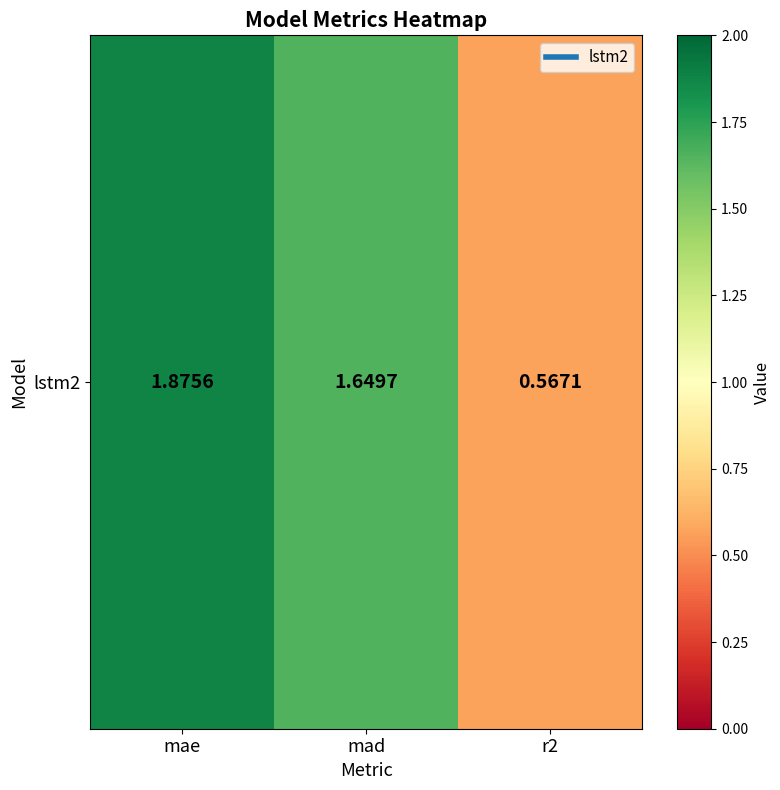

The value at r2 is 0.6. True or false?

True